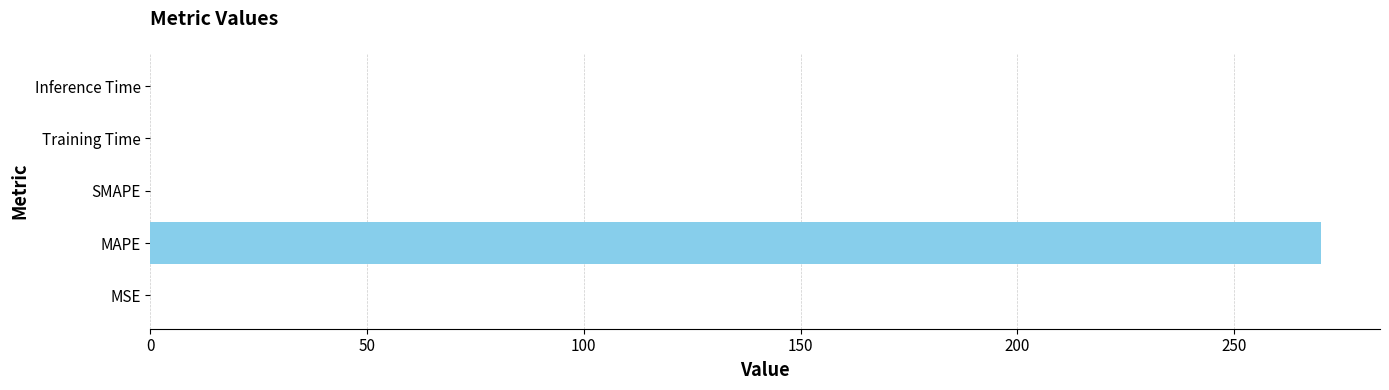

Between MAPE and Training Time, which is larger?

MAPE